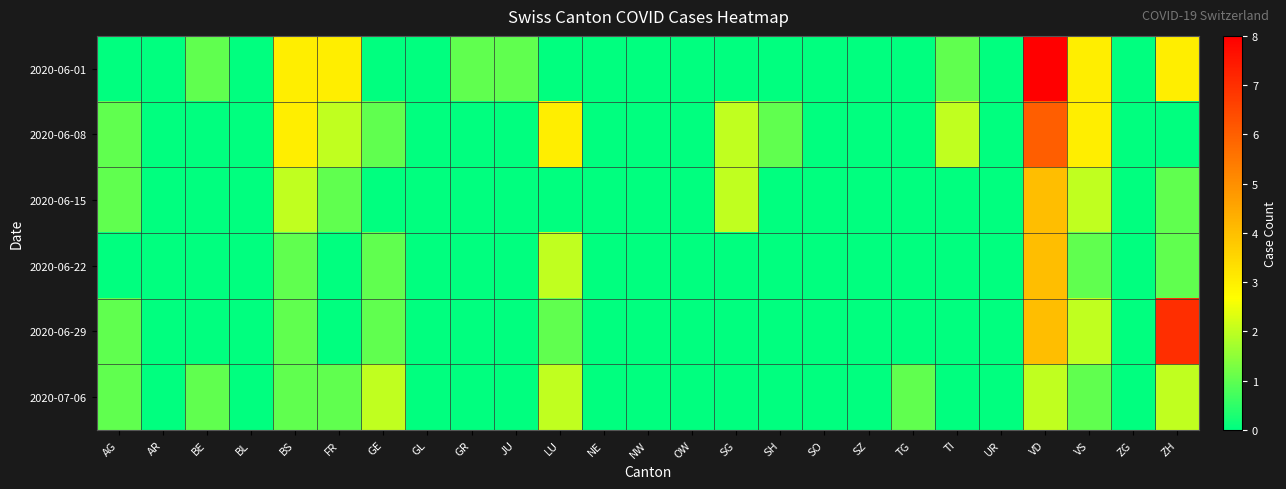

Reading right to left, extract all data points from this chart.

2020-06-01: ZH=3	ZG=0	VS=3	VD=8	UR=0	TI=1	TG=0	SZ=0	SO=0	SH=0	SG=0	OW=0	NW=0	NE=0	LU=0	JU=1	GR=1	GL=0	GE=0	FR=3	BS=3	BL=0	BE=1	AR=0	AG=0
2020-06-08: ZH=0	ZG=0	VS=3	VD=6	UR=0	TI=2	TG=0	SZ=0	SO=0	SH=1	SG=2	OW=0	NW=0	NE=0	LU=3	JU=0	GR=0	GL=0	GE=1	FR=2	BS=3	BL=0	BE=0	AR=0	AG=1
2020-06-15: ZH=1	ZG=0	VS=2	VD=4	UR=0	TI=0	TG=0	SZ=0	SO=0	SH=0	SG=2	OW=0	NW=0	NE=0	LU=0	JU=0	GR=0	GL=0	GE=0	FR=1	BS=2	BL=0	BE=0	AR=0	AG=1
2020-06-22: ZH=1	ZG=0	VS=1	VD=4	UR=0	TI=0	TG=0	SZ=0	SO=0	SH=0	SG=0	OW=0	NW=0	NE=0	LU=2	JU=0	GR=0	GL=0	GE=1	FR=0	BS=1	BL=0	BE=0	AR=0	AG=0
2020-06-29: ZH=7	ZG=0	VS=2	VD=4	UR=0	TI=0	TG=0	SZ=0	SO=0	SH=0	SG=0	OW=0	NW=0	NE=0	LU=1	JU=0	GR=0	GL=0	GE=1	FR=0	BS=1	BL=0	BE=0	AR=0	AG=1
2020-07-06: ZH=2	ZG=0	VS=1	VD=2	UR=0	TI=0	TG=1	SZ=0	SO=0	SH=0	SG=0	OW=0	NW=0	NE=0	LU=2	JU=0	GR=0	GL=0	GE=2	FR=1	BS=1	BL=0	BE=1	AR=0	AG=1